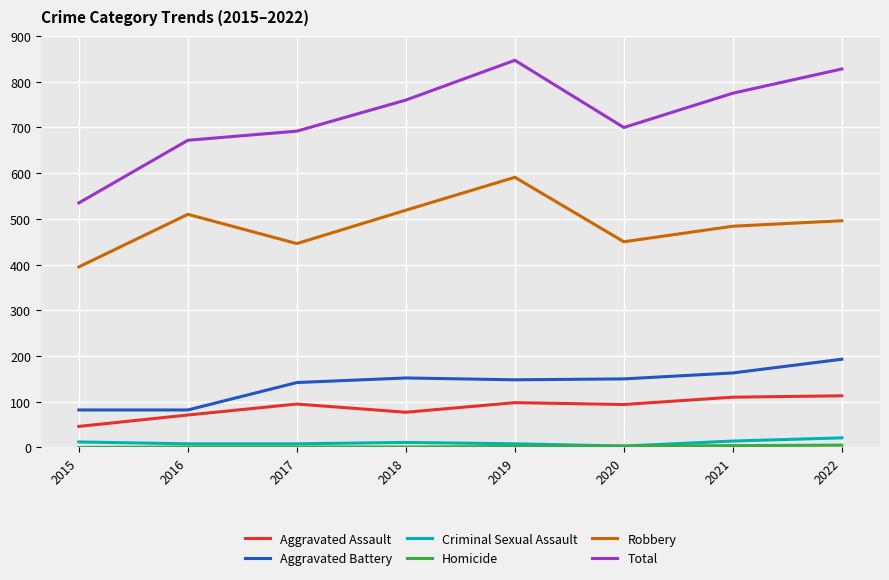

In Total, how many points are higher than both neighbors (excluding endpoints)?

1